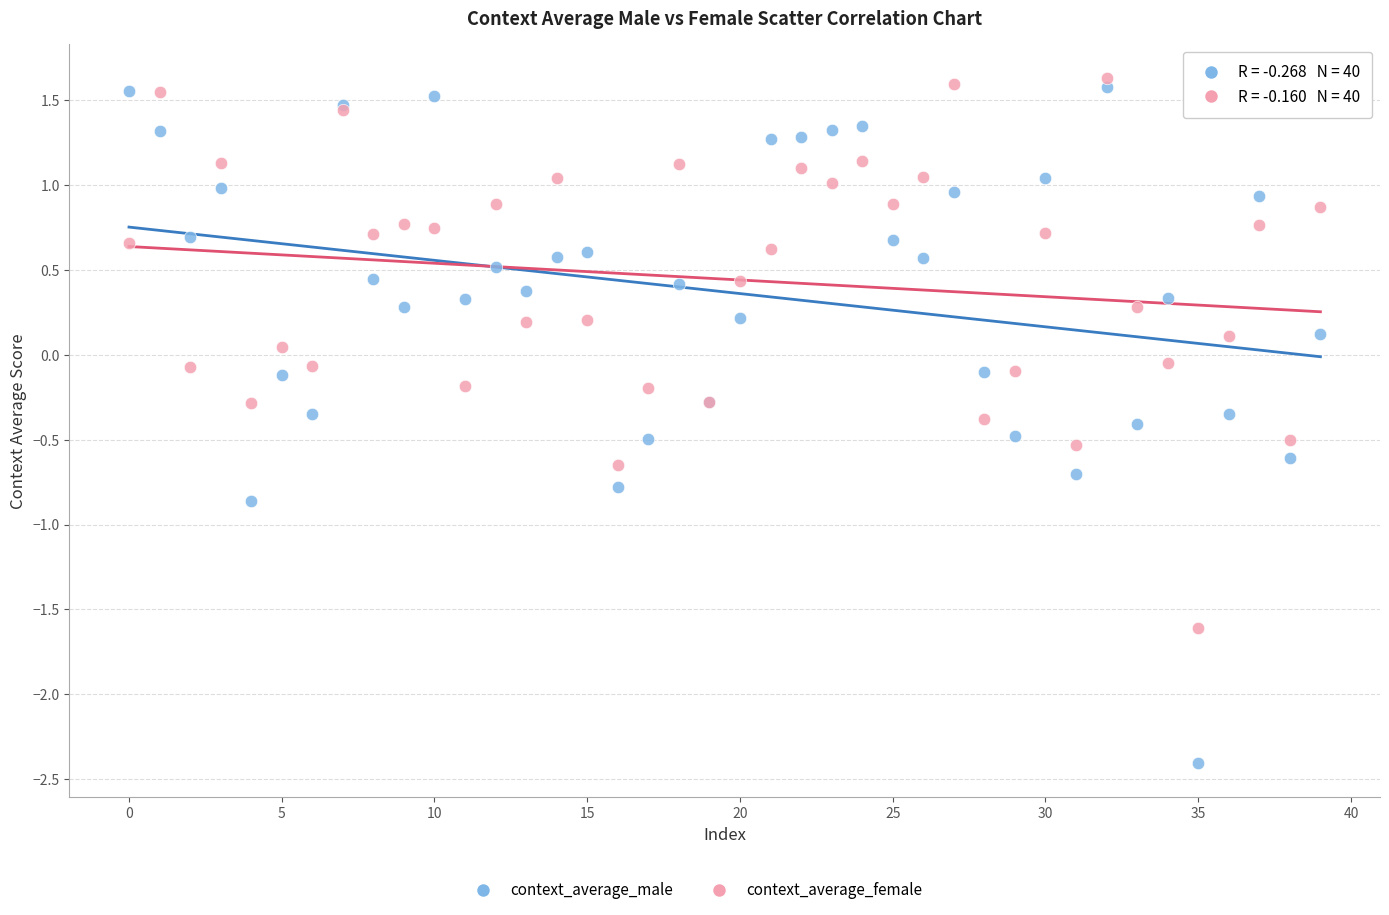

Which series reaches the minimum Y coordinate?

context_average_male